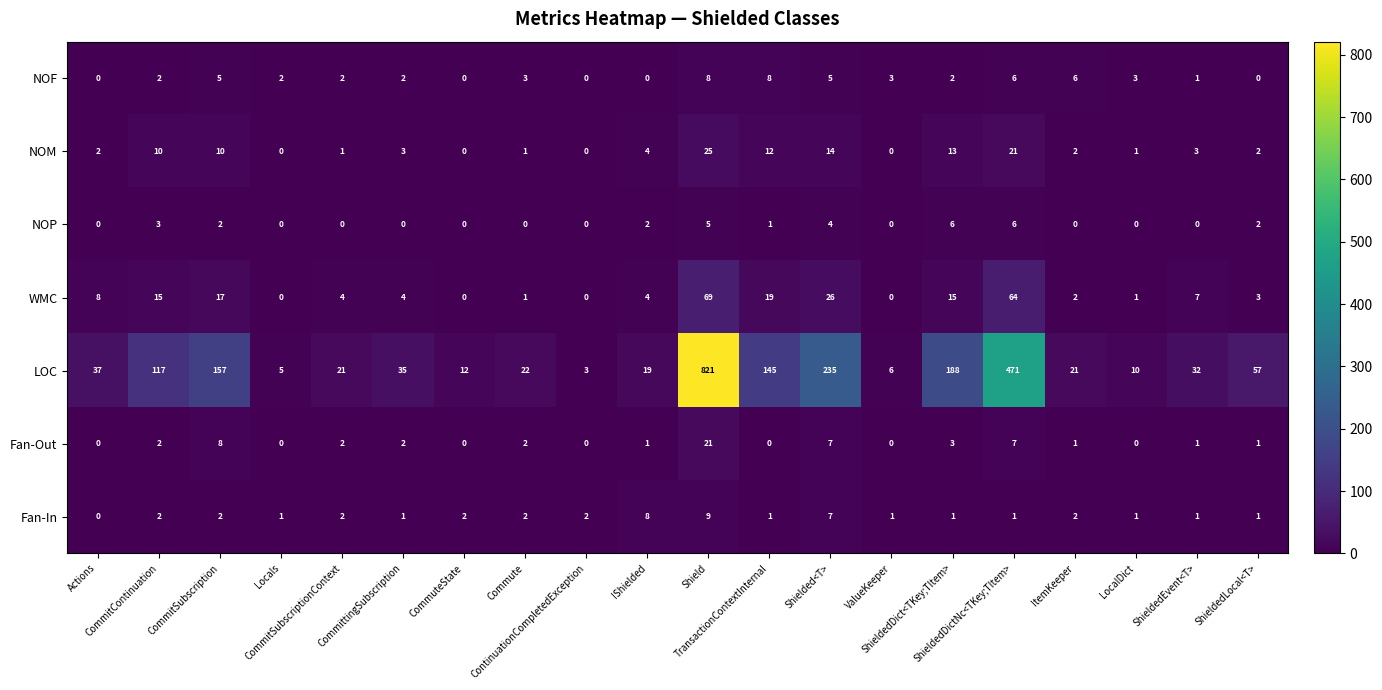

At which category is the sum across all series the highest?

Shield